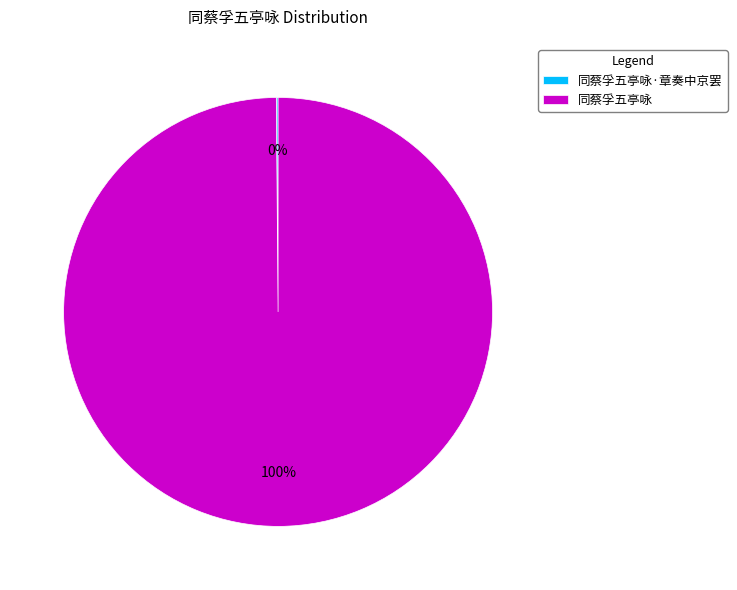

What is the majority slice?

同蔡孚五亭咏